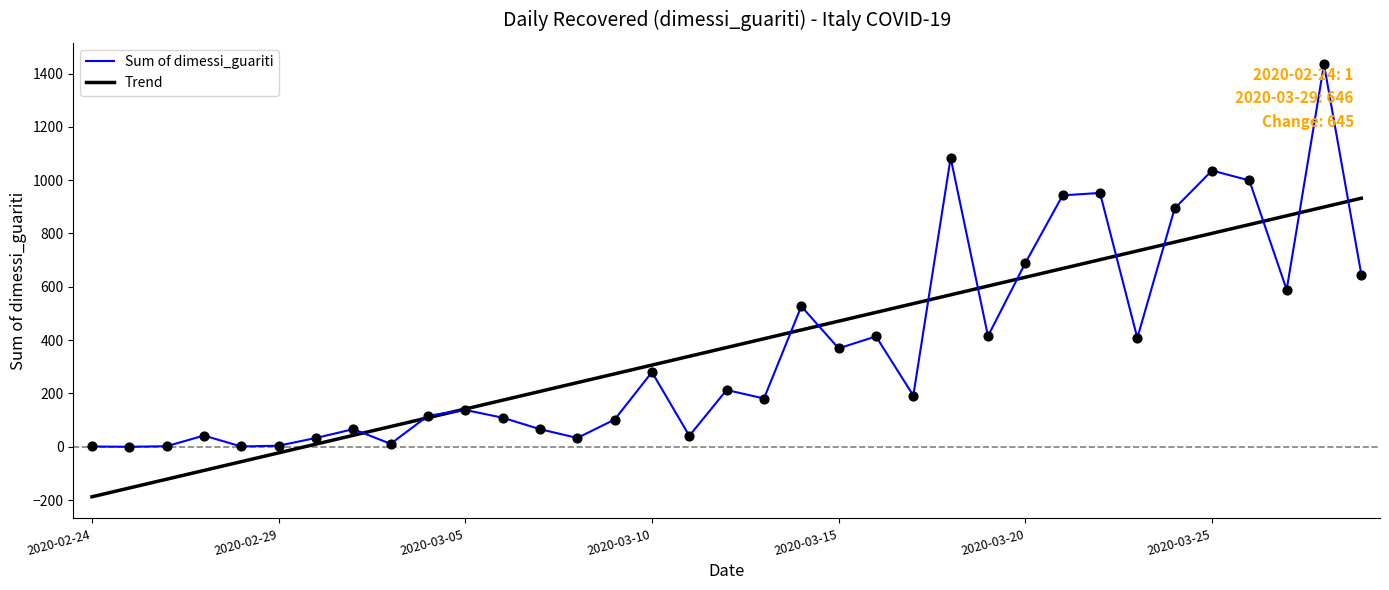

Which series has the widest spread of values?

Sum of dimessi_guariti